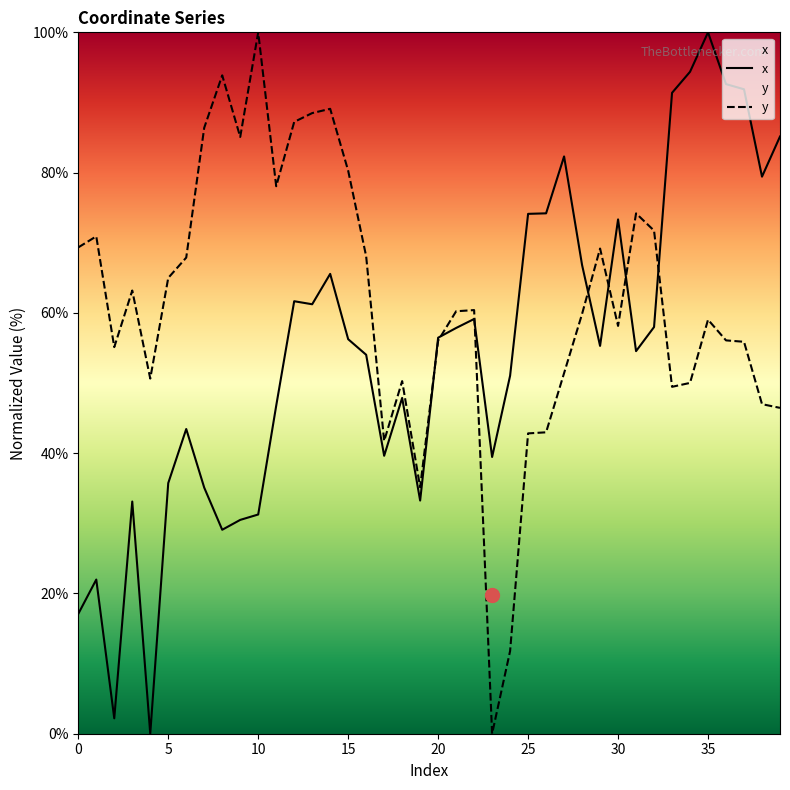

True or false: y has a value of 37.4 at 20.

False